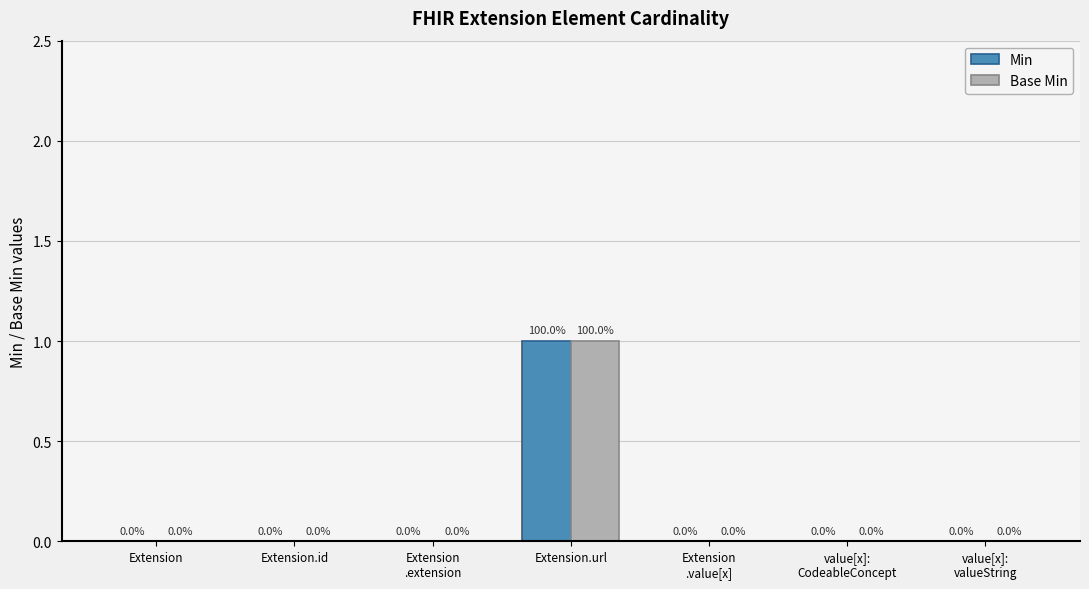

Is it true that Base Min equals 0 at Extension?

True